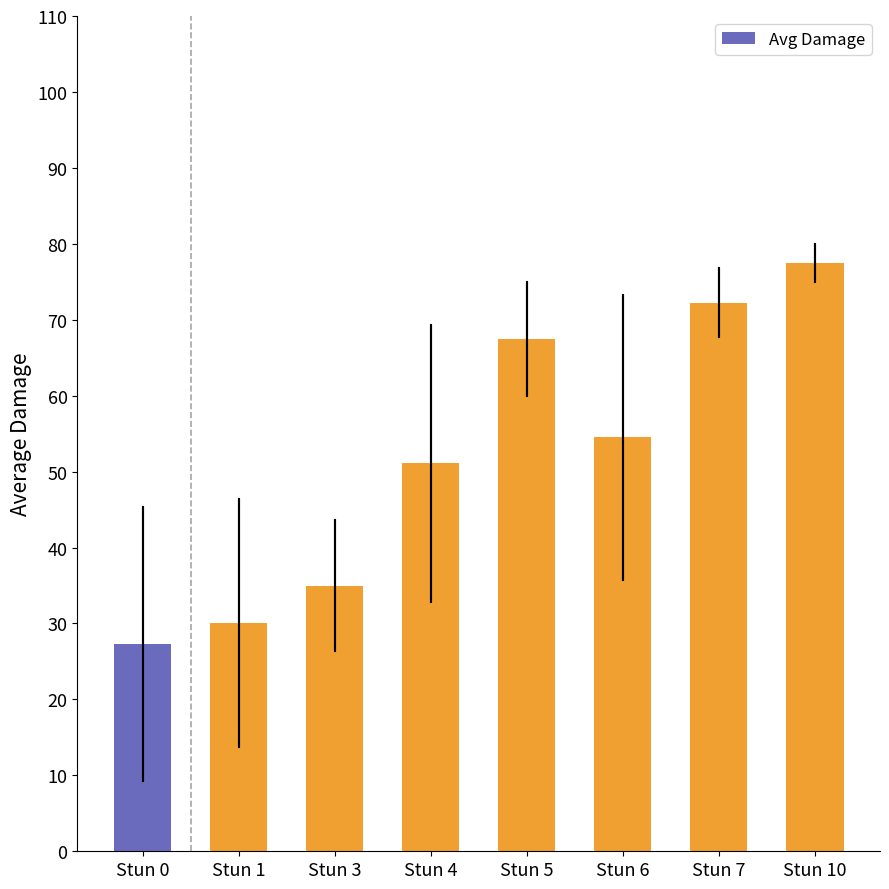

List the labels in order of value, smallest first.

Stun 0, Stun 1, Stun 3, Stun 4, Stun 6, Stun 5, Stun 7, Stun 10